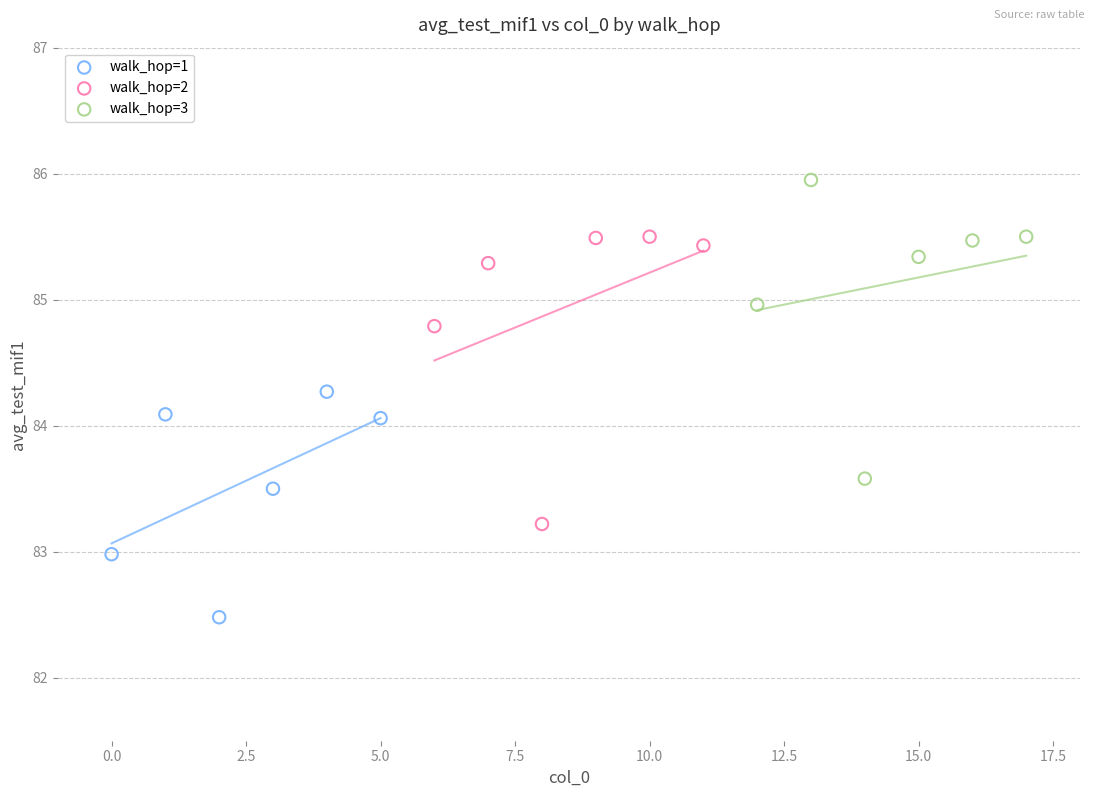

Which series reaches the maximum Y coordinate?

walk_hop=3